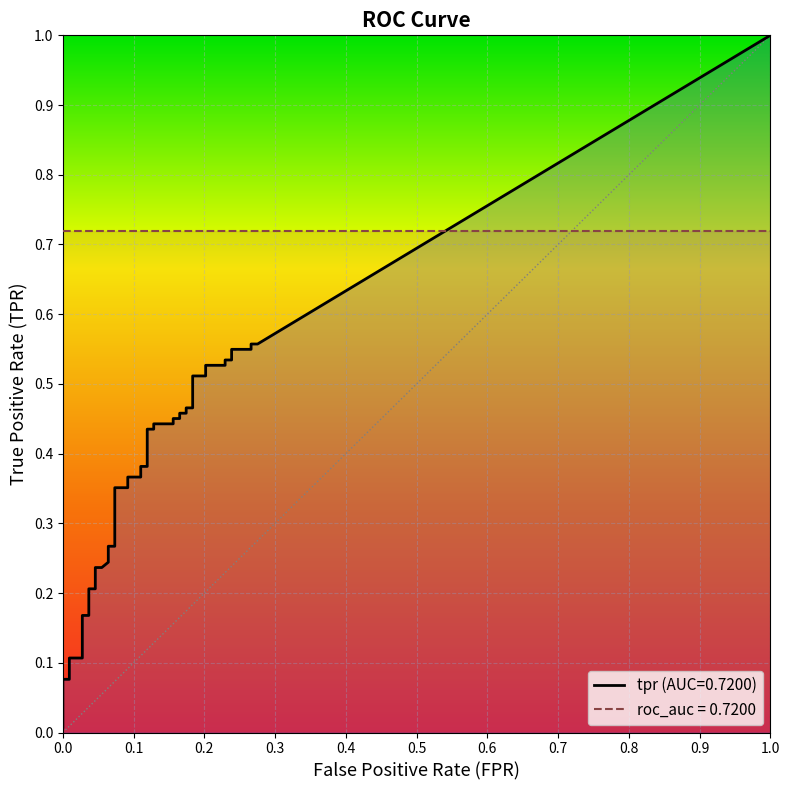

Reading left to right, transcribe all the data shown in this chart.

fpr: 0.0	0.0	0.0	0.0	0.0	0.0	0.0	0.0	0.0	0.0	0.1	0.1	0.1	0.1	0.1	0.1	0.1	0.1	0.1	0.1	0.1	0.1	0.1	0.2	0.2	0.2	0.2	0.2	0.2	0.2	0.2	0.2	0.2	0.2	0.2	0.2	0.2	0.3	0.3	0.3
tpr: 0.0	0.1	0.1	0.1	0.1	0.2	0.2	0.2	0.2	0.2	0.2	0.2	0.3	0.3	0.4	0.4	0.4	0.4	0.4	0.4	0.4	0.4	0.4	0.4	0.5	0.5	0.5	0.5	0.5	0.5	0.5	0.5	0.5	0.5	0.5	0.5	0.5	0.5	0.6	0.6